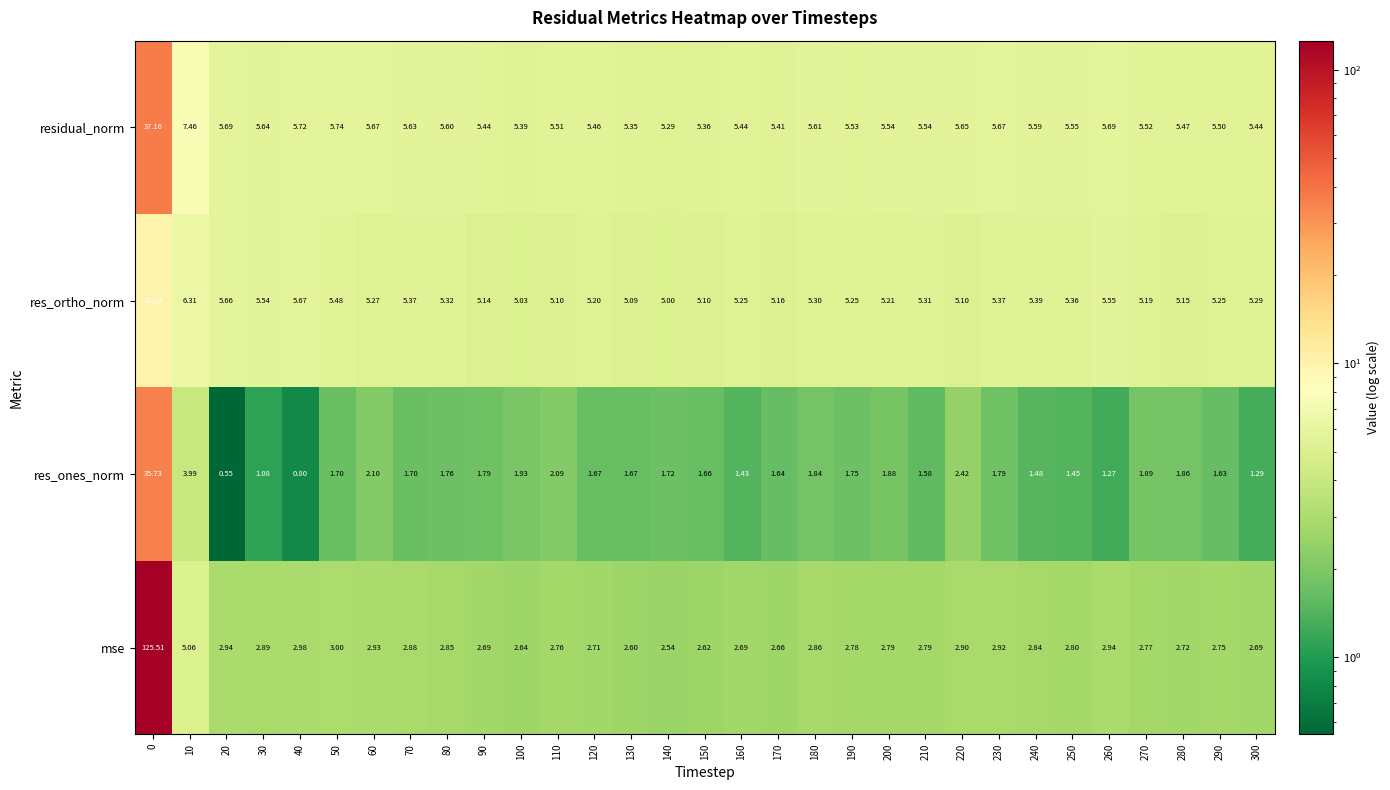

Which series changed the most between 120 and 190?

res_ones_norm